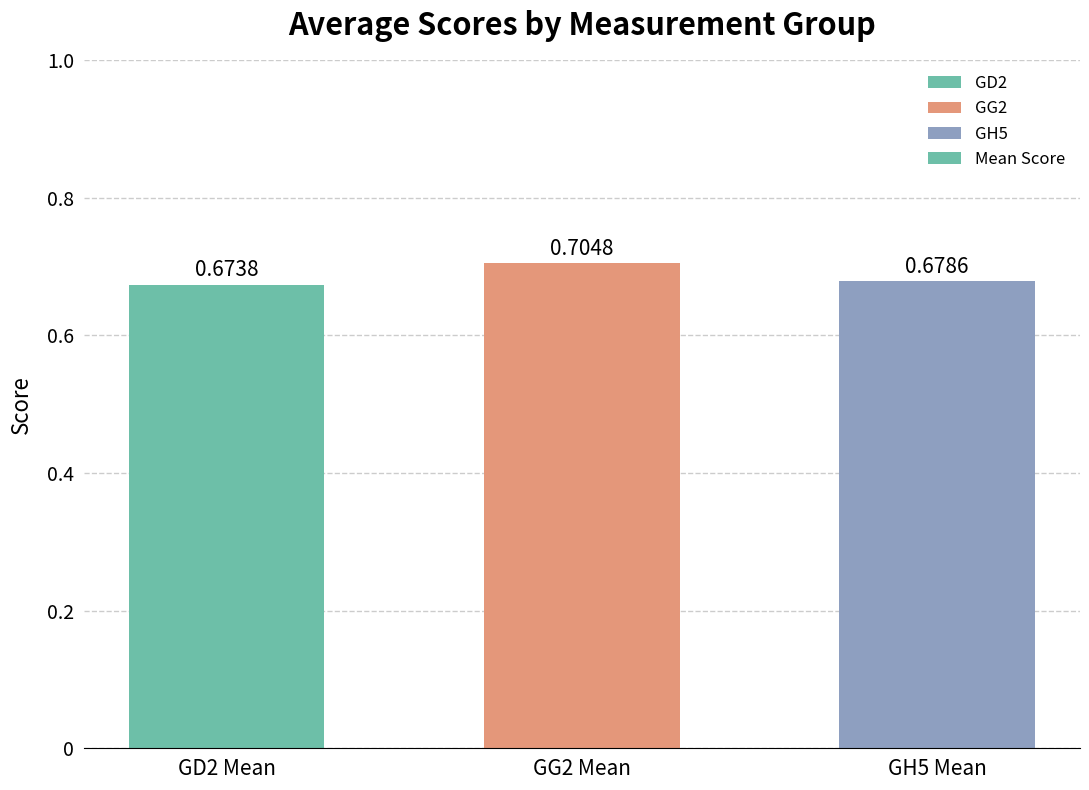

Which has a higher value, GG2 Mean or GH5 Mean?

GG2 Mean